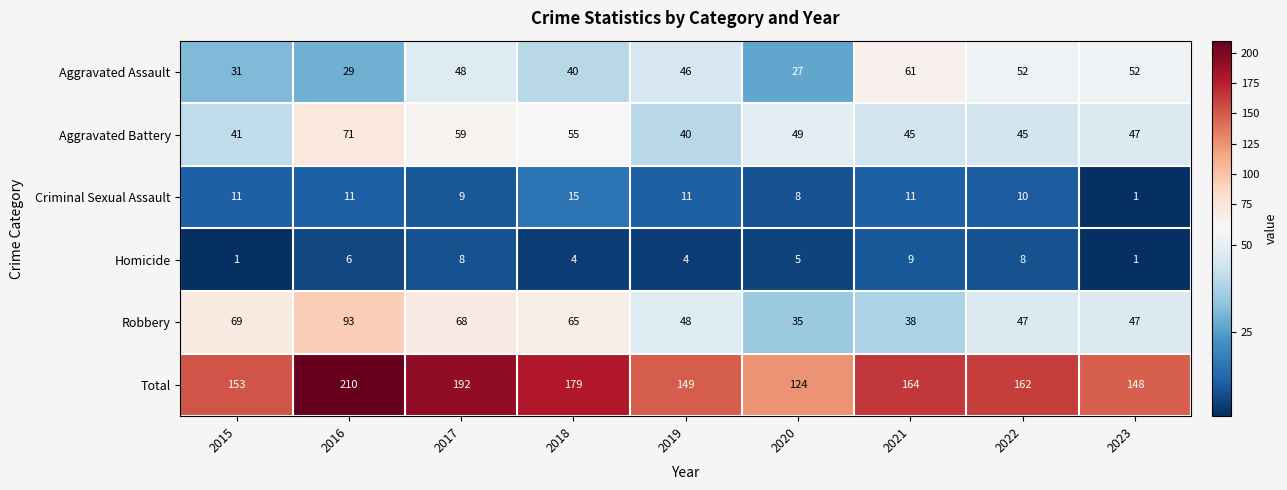

What is the total value across all series at 2020?

248